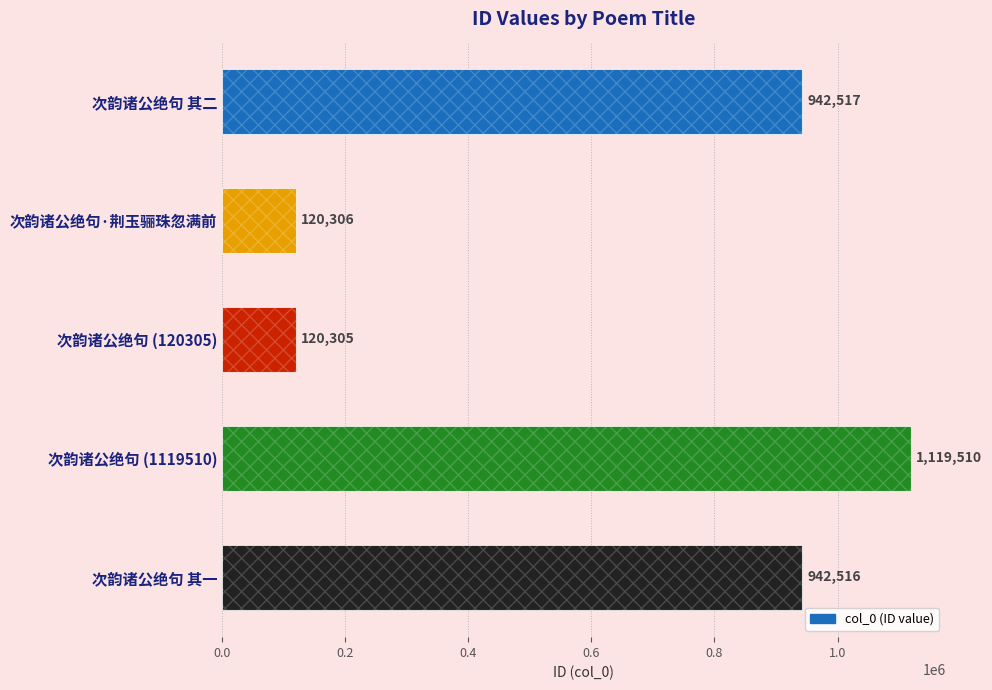

How many data points are less than 942516?

2